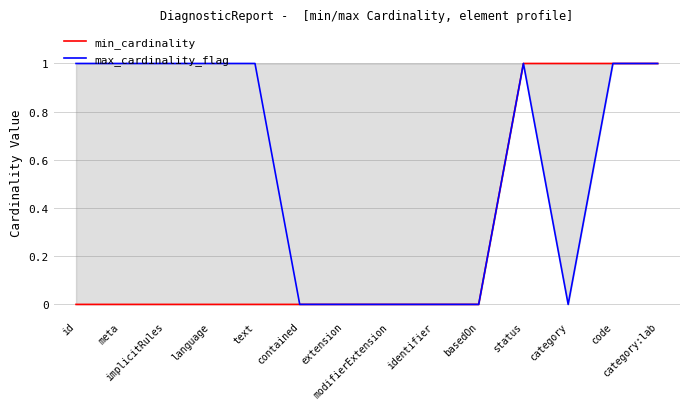

Reading left to right, transcribe all the data shown in this chart.

min_cardinality: 0	0	0	0	0	0	0	0	0	0	1	1	1	1
max_cardinality_flag: 1	1	1	1	1	0	0	0	0	0	1	0	1	1